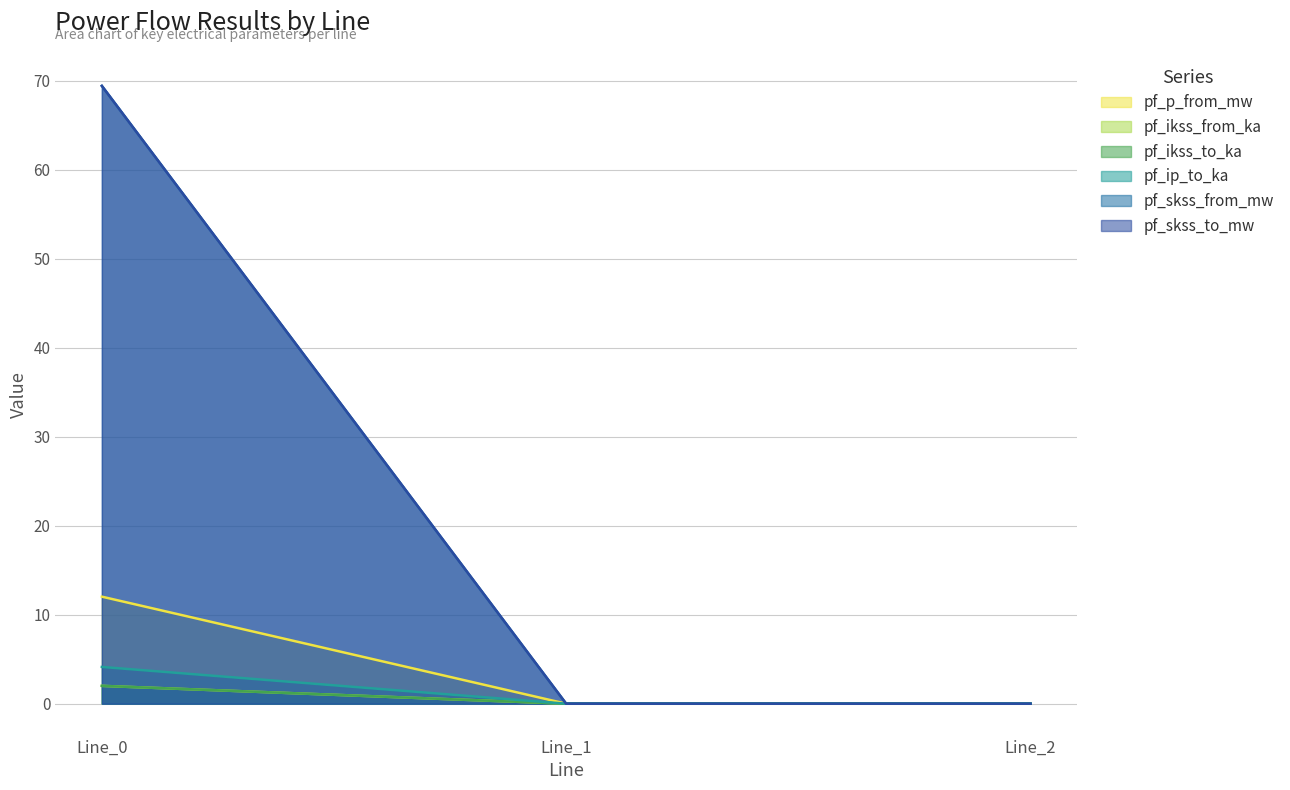

Rank the categories by pf_ip_to_ka value from highest to lowest.

Line_0, Line_1, Line_2